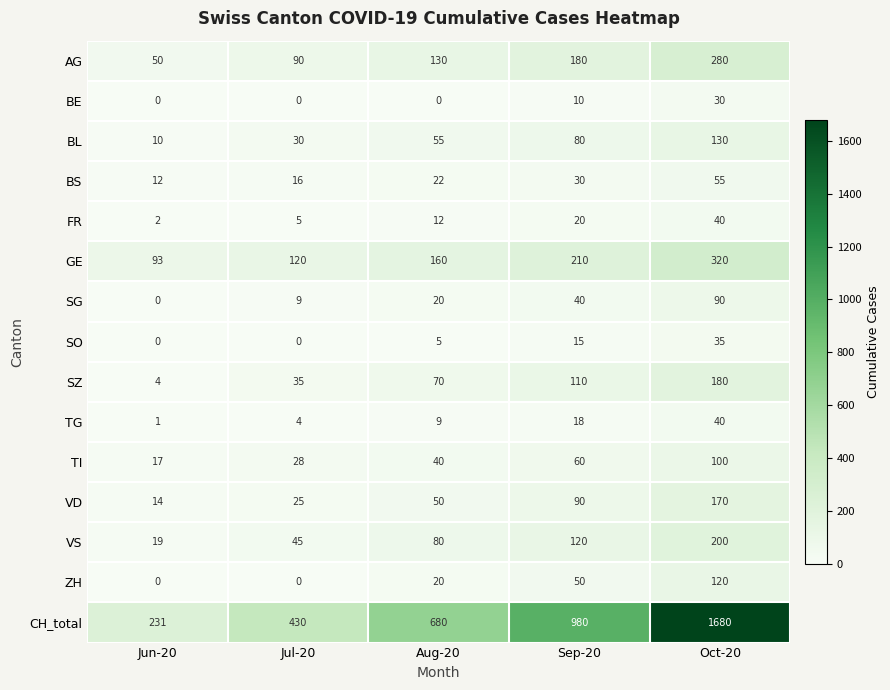

Which series has the largest total across all categories?

CH_total